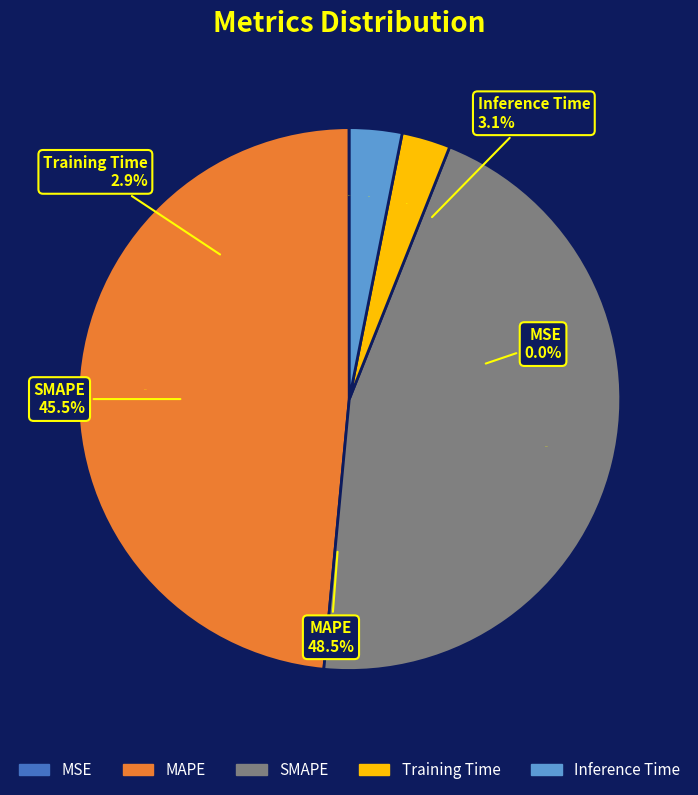

How many slices are in this pie chart?

5